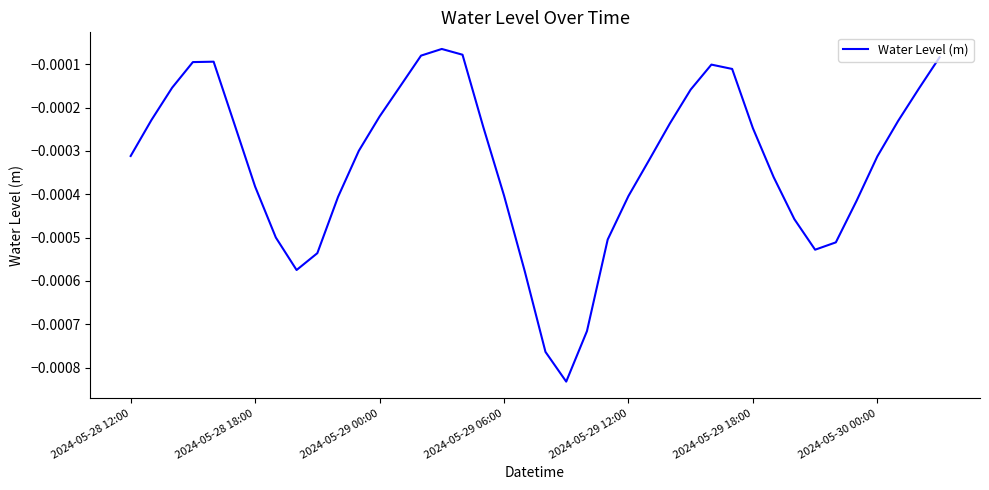

How many lines are shown in the chart?

1